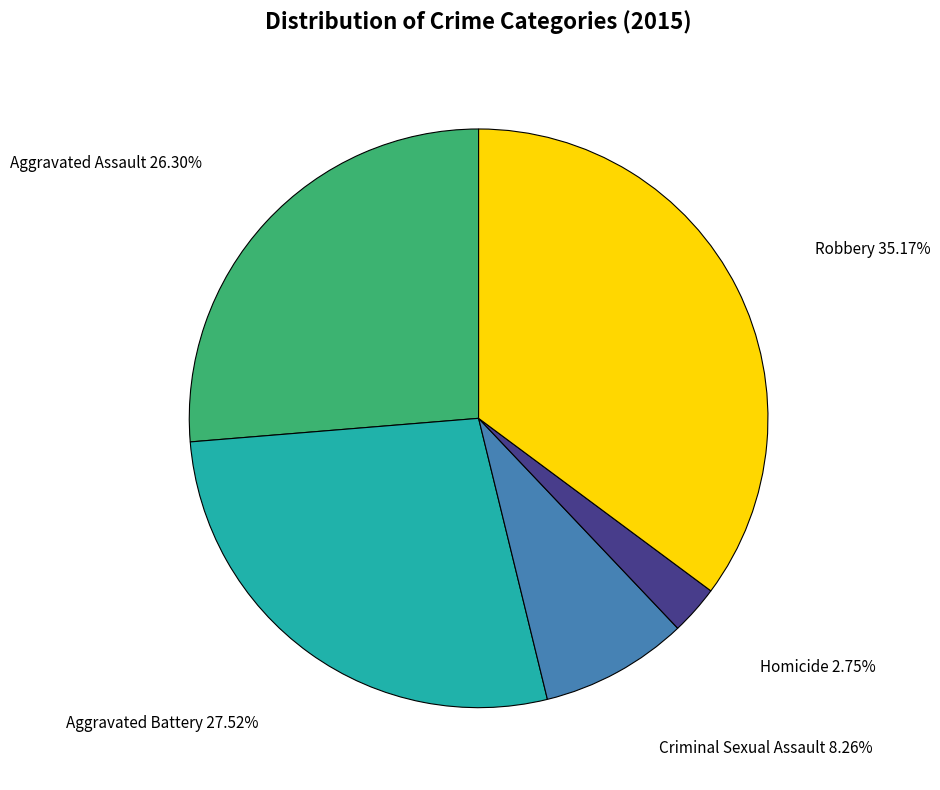

How many segments does this pie chart have?

5